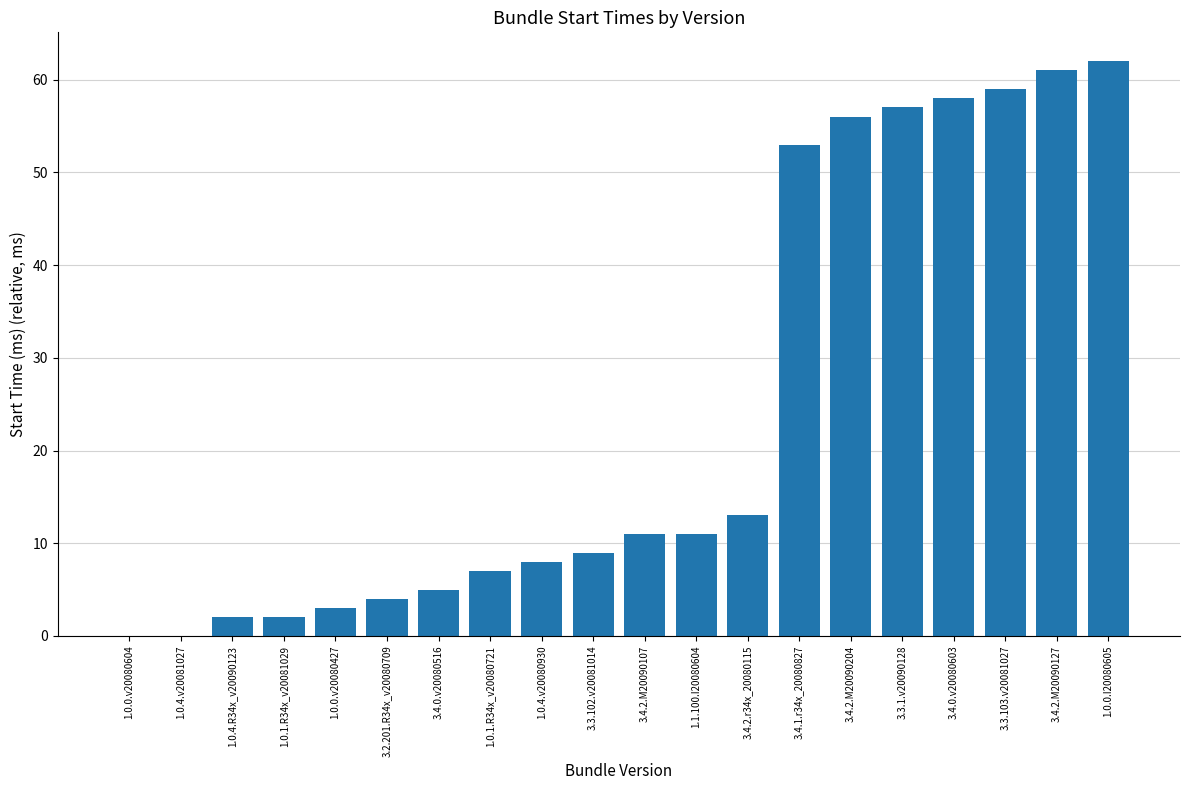

What is the average value?

24